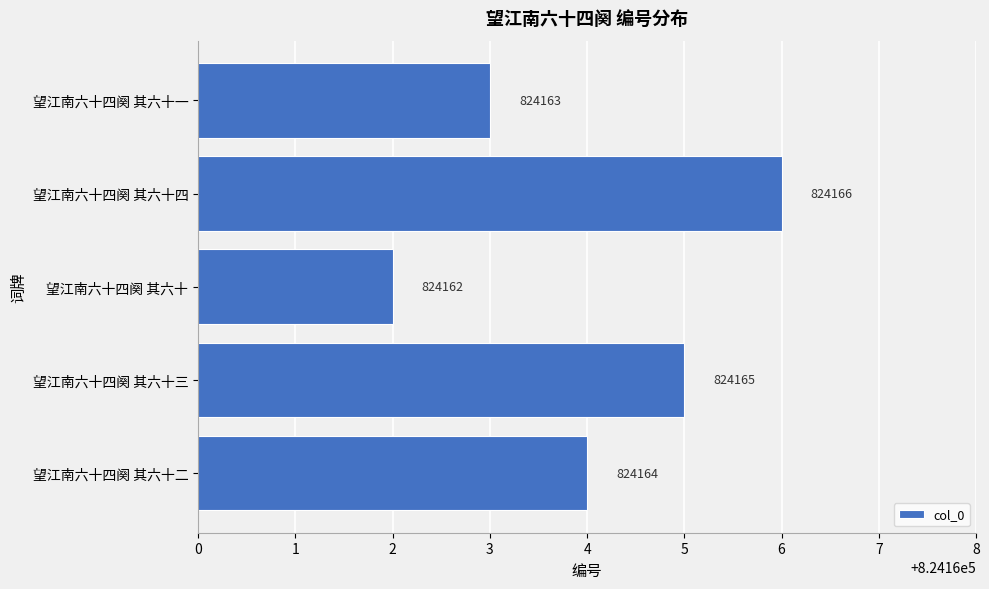

At which category does the chart reach its minimum across all series?

望江南六十四阕 其六十